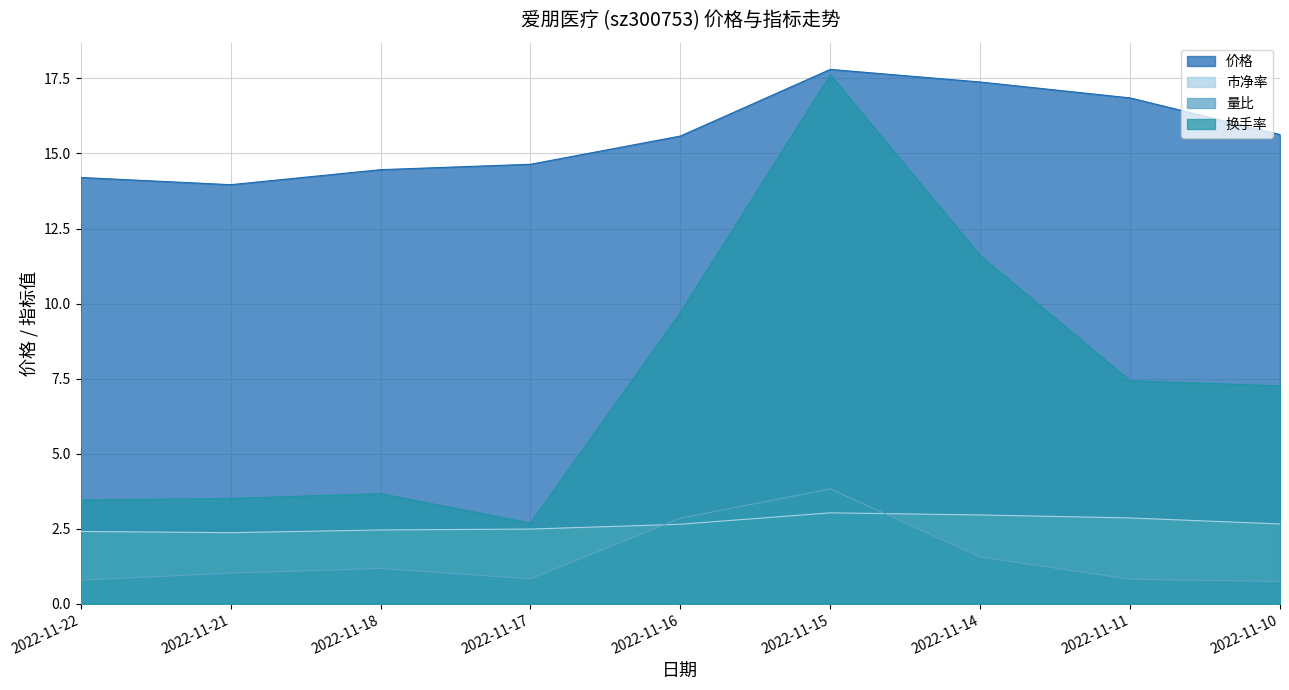

True or false: 市净率 and 价格 intersect in this chart.

False